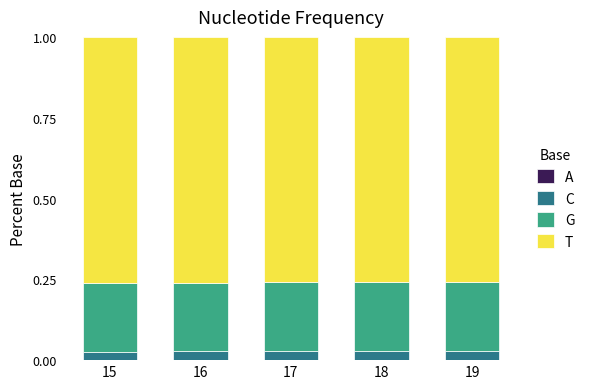

At which label does A reach its minimum?

15